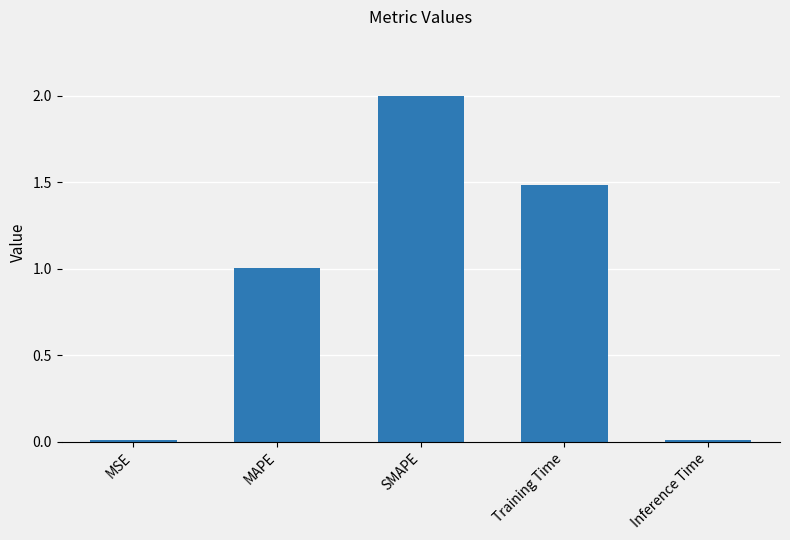

How many bars are there in total?

5